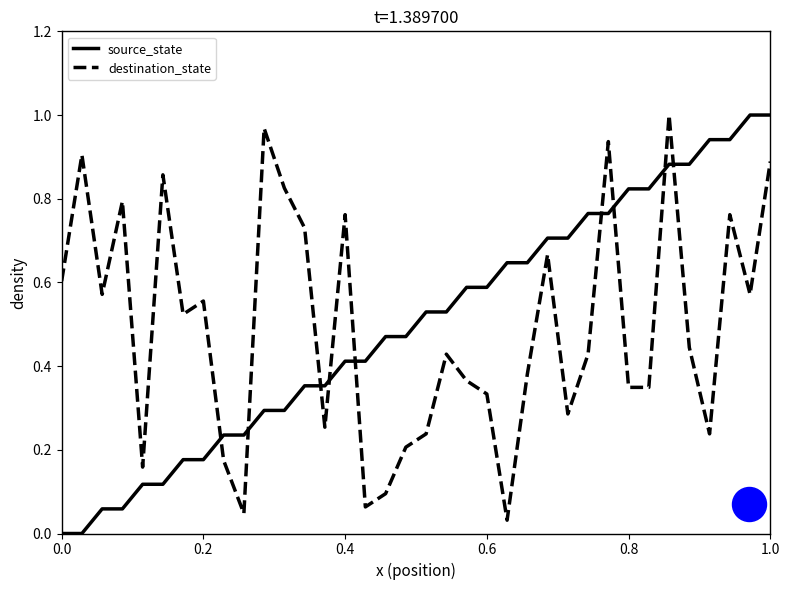

Which series reaches the maximum Y coordinate?

source_state